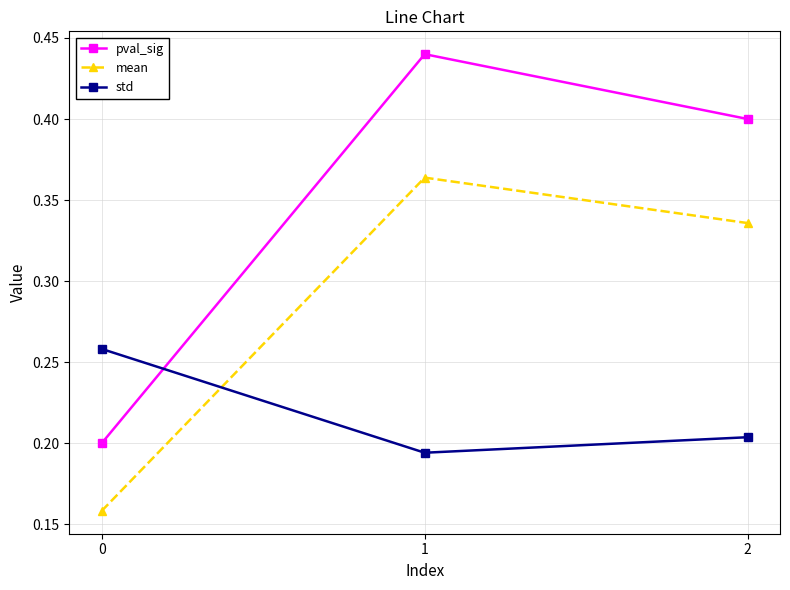

True or false: mean has a value of 0.0 at 0.

False